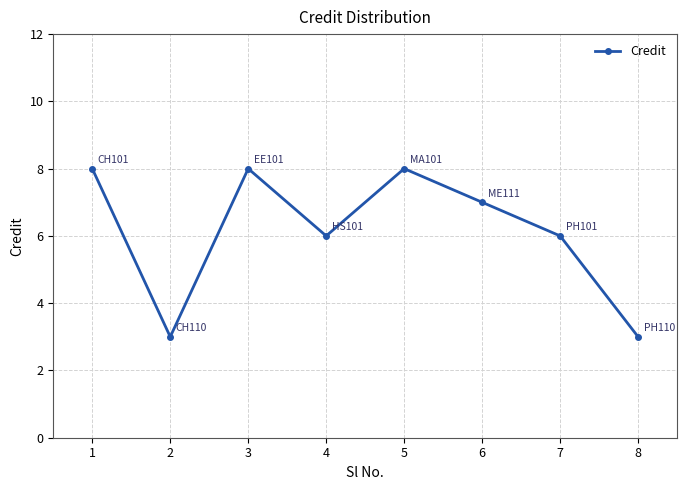

What is the maximum value shown in the chart?

8